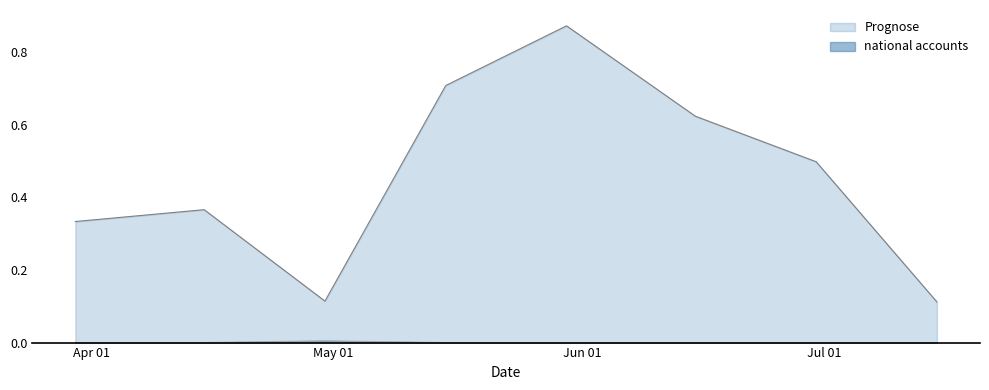

Count the national accounts values in the range 0 to 1.

8